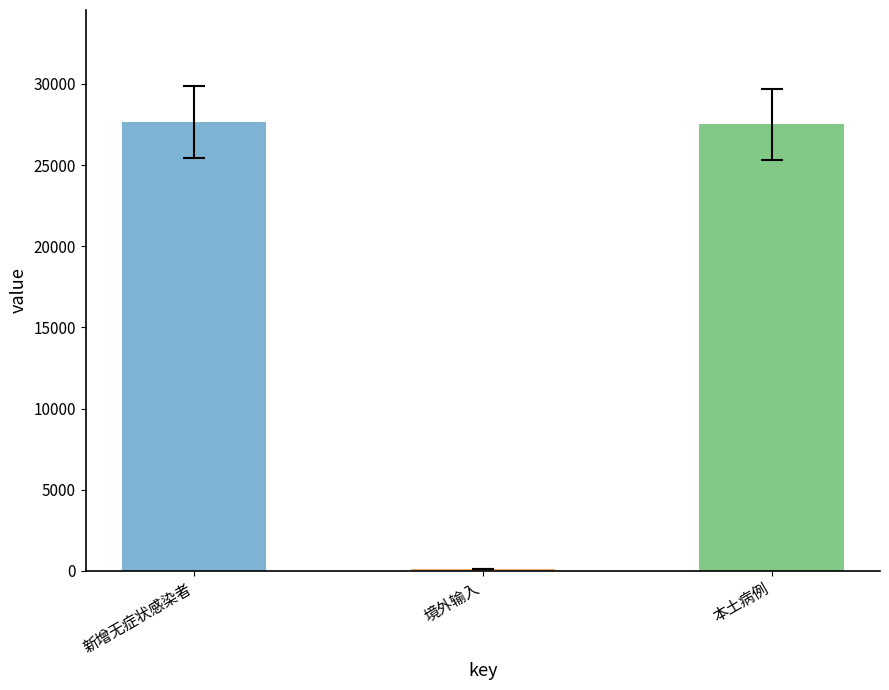

What is the greatest value displayed?

27646